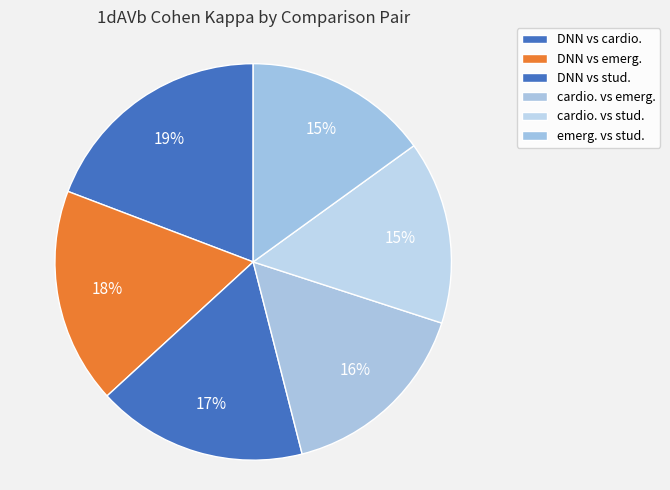

Does cardio. vs emerg. account for over 50% of the chart?

No